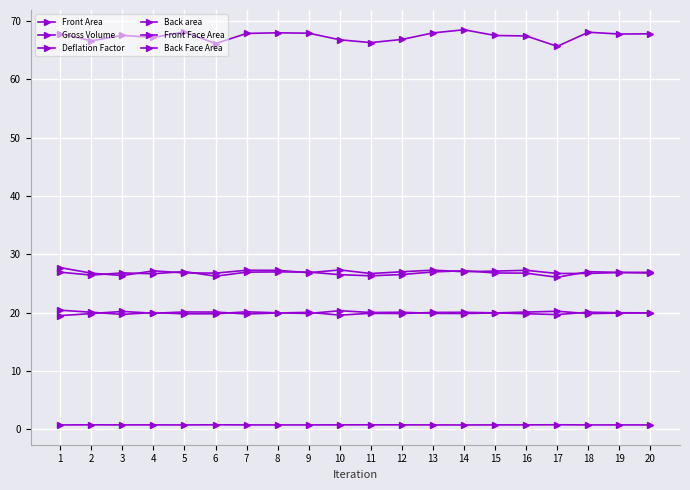

How many lines are shown in the chart?

6